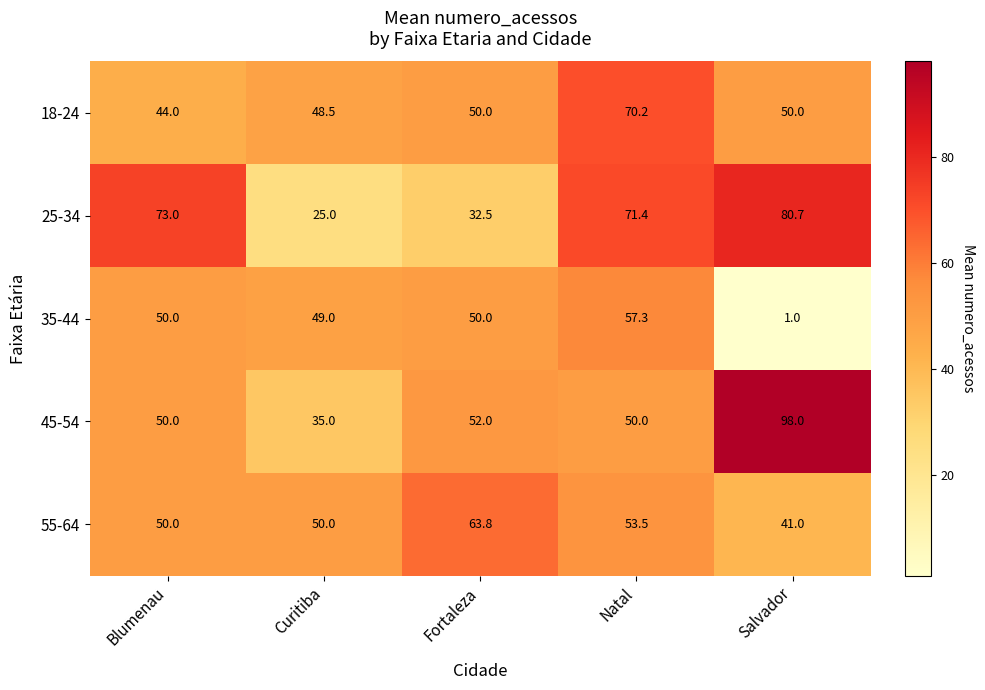

What is the difference between the maximum and minimum values in the 25-34 series?

55.7